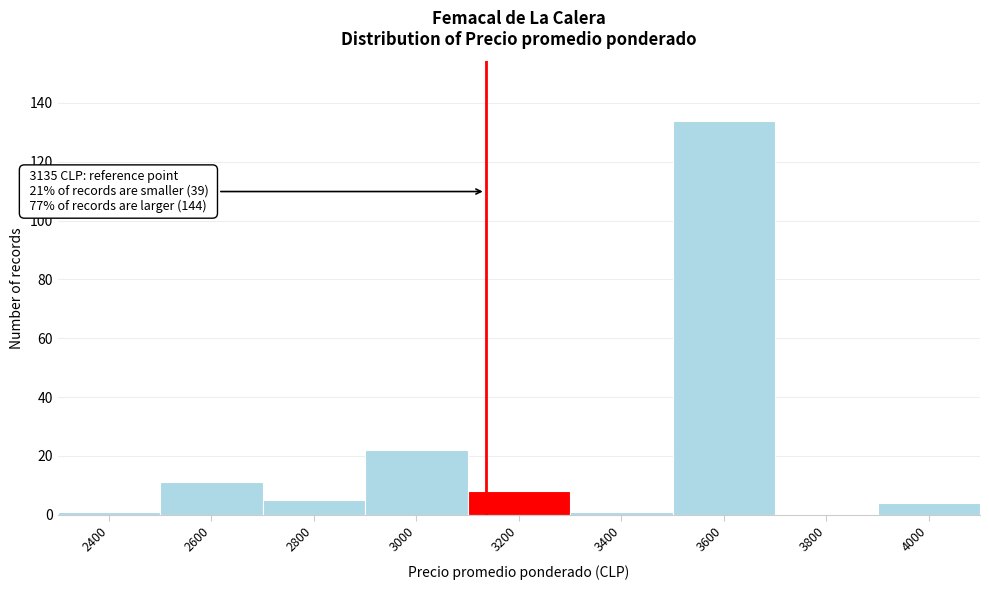

Which range on the x-axis has the tallest bar?

3500 to 3700